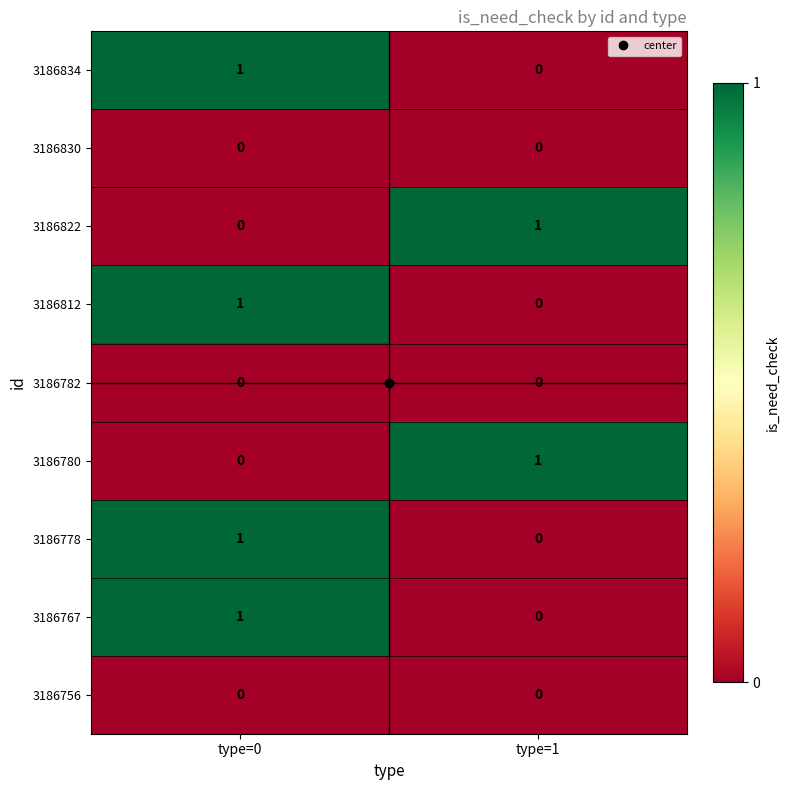

At which label does 3186780 reach its minimum?

type=0